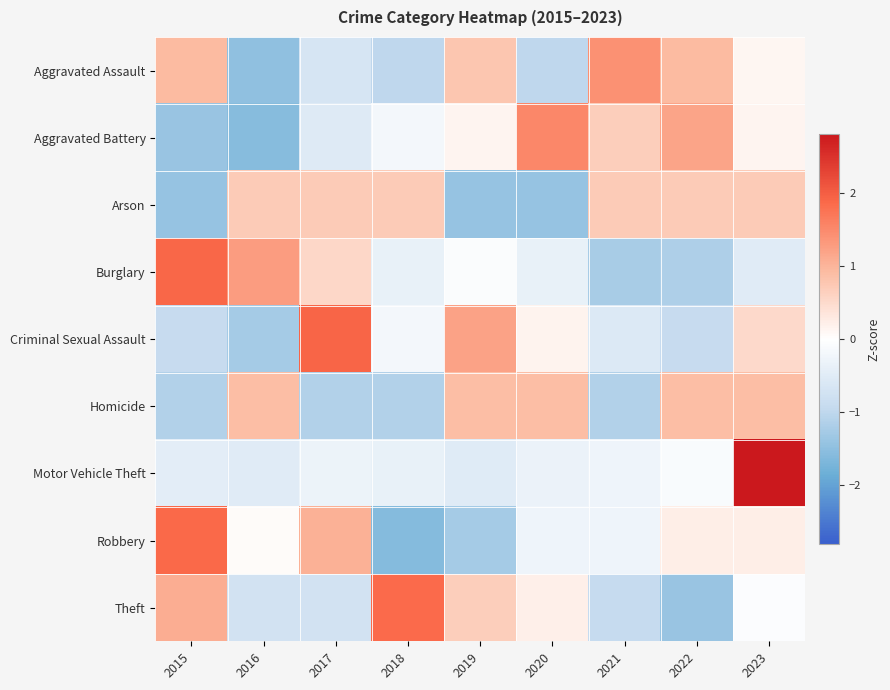

Which category has the lowest value across all series?

2018